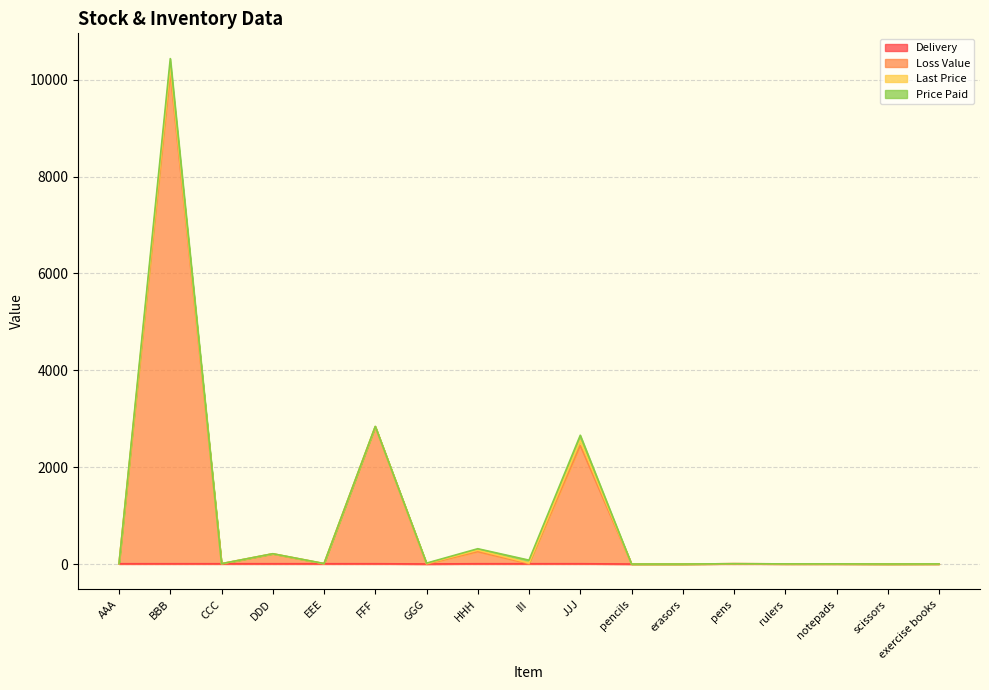

Between FFF and CCC, which is larger?

FFF